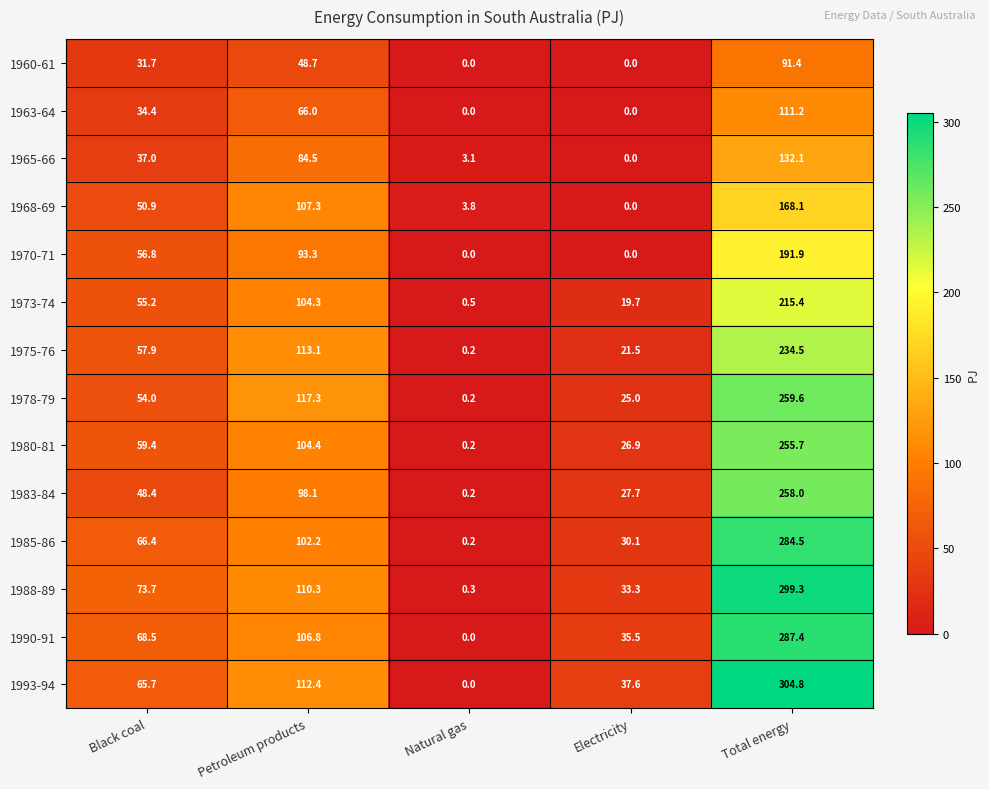

What is the difference between the highest and lowest values at Natural gas?

3.8